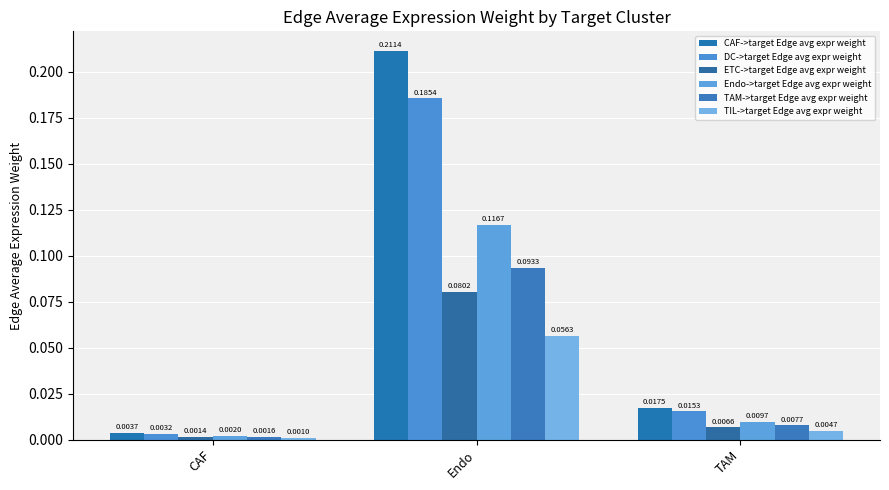

How many groups of bars are there?

3